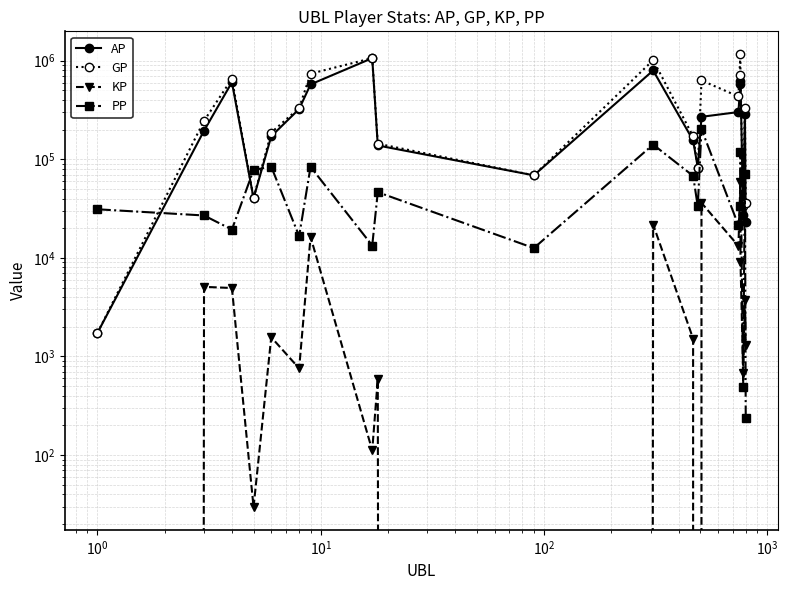

The value of PP at $\mathdefault{10^{0}}$ is 4091.4. True or false?

False